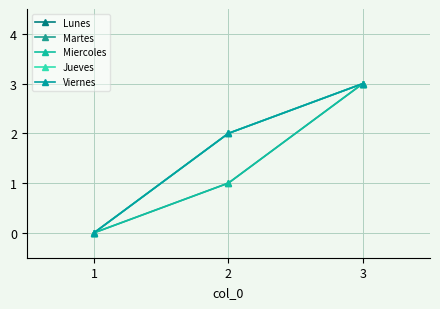

At how many categories does at least one series exceed 1?

2